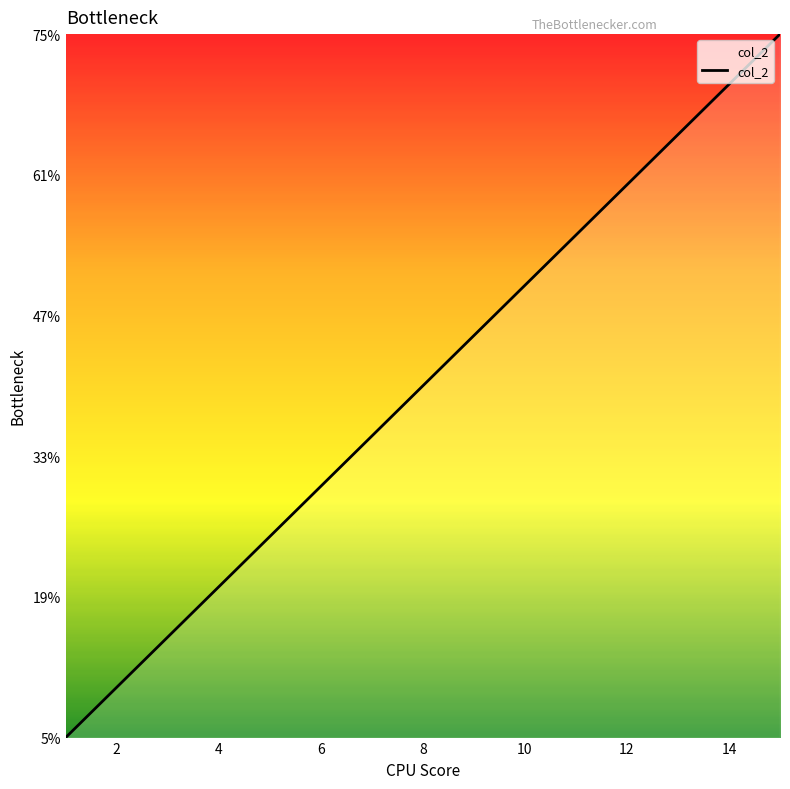

What is the difference between the second highest and second lowest values?

60